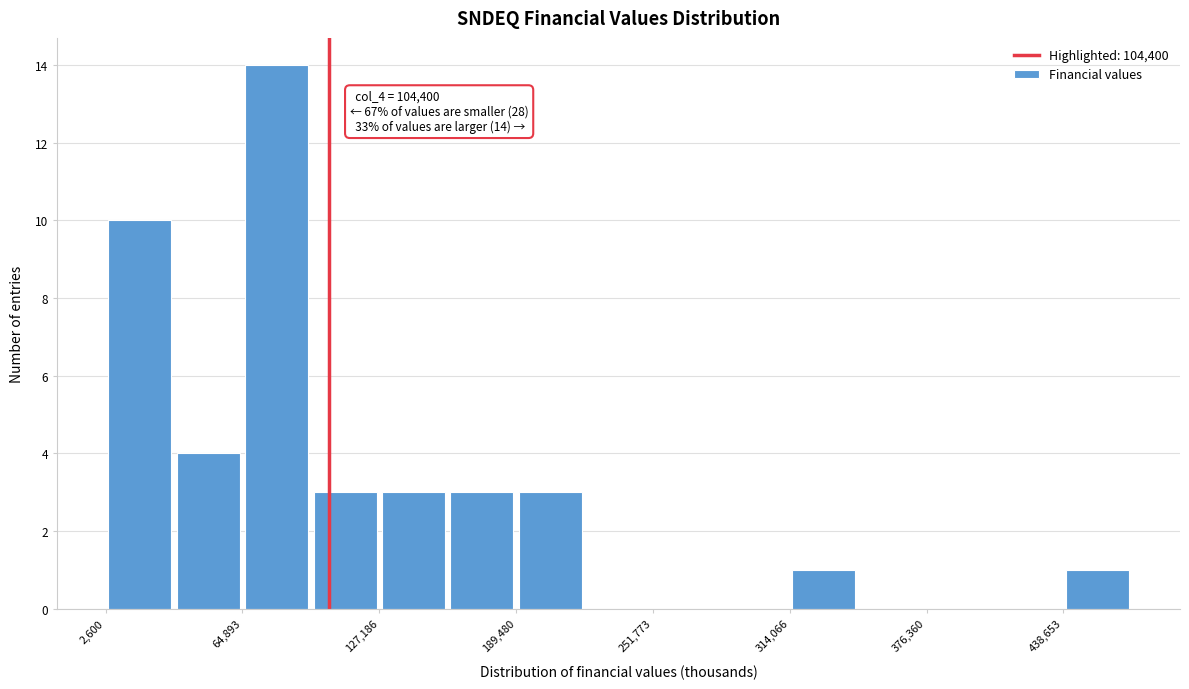

Around what value on the x-axis is the tallest bar? Give the approximate position of its centre, as read against the axis.

80000